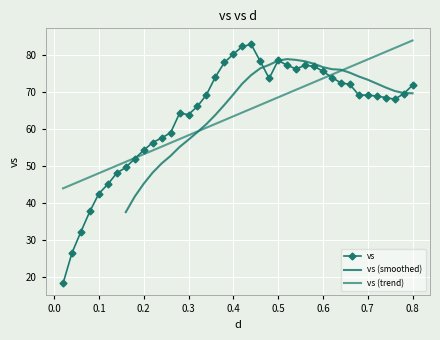

What is the change in value from 0.12 to 0.54?

+31.2